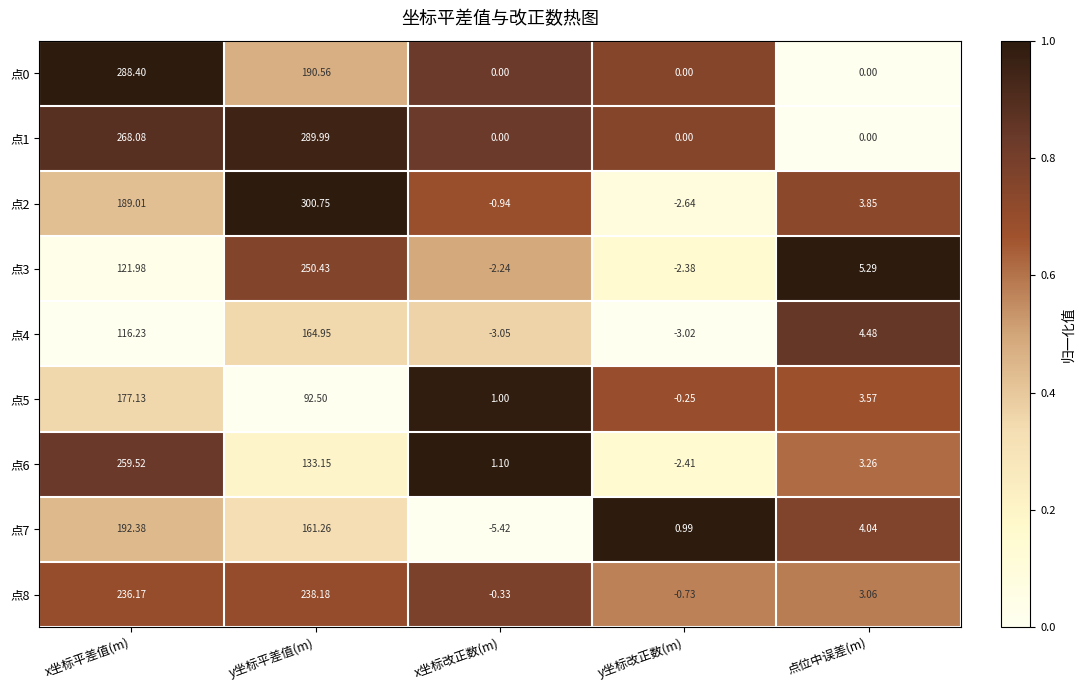

How many distinct data groups are displayed?

9